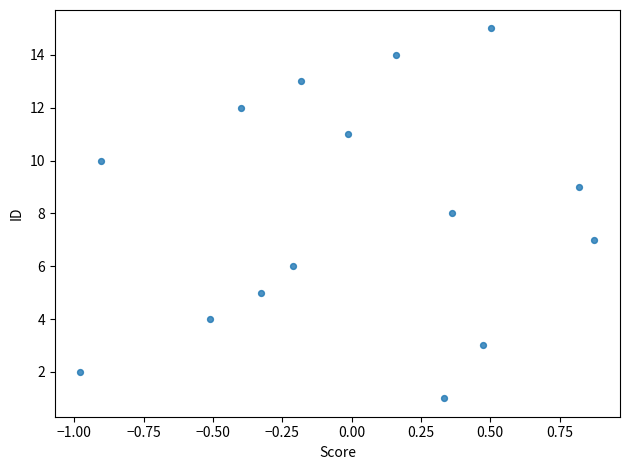

What is the range of Y values (max minus min)?

14